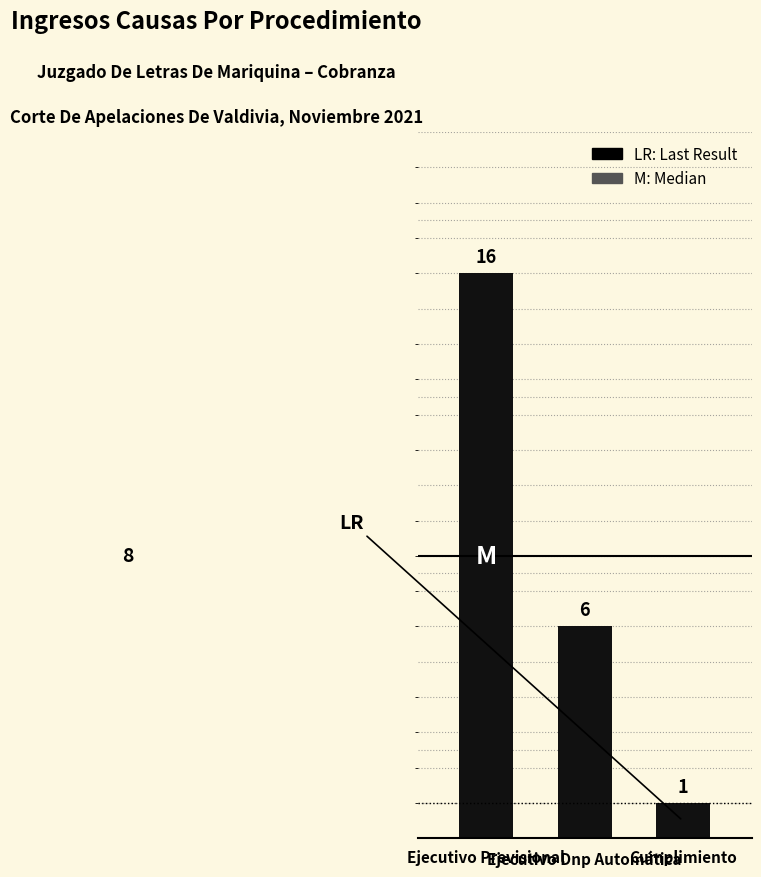

What is the change in value from Ejecutivo Dnp Automática to Cumplimiento?

-5